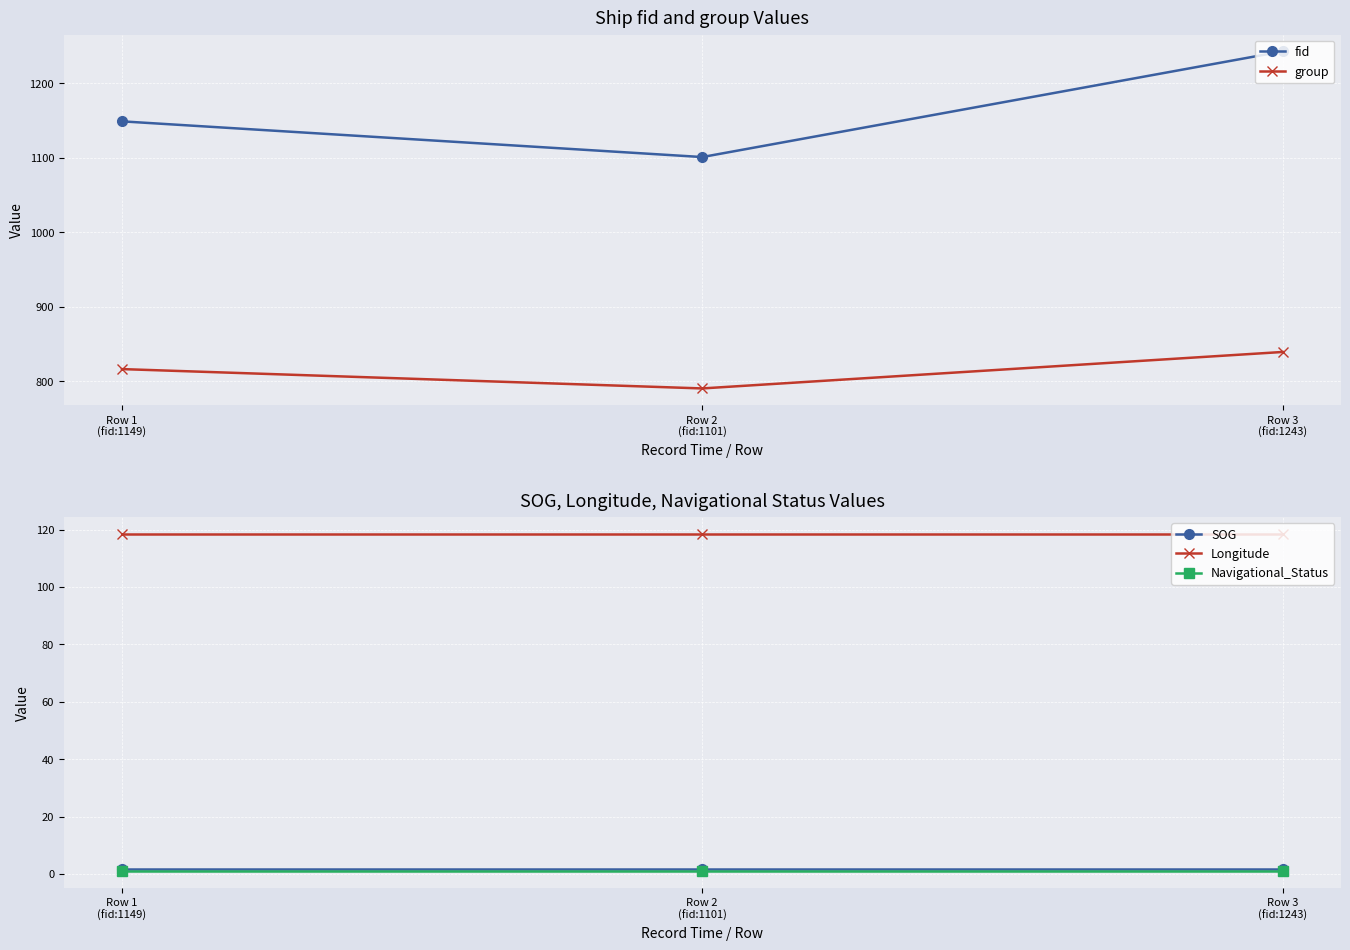

At Row 1
(fid:1149), list the series in order from smallest to largest.

Navigational_Status, SOG, Longitude, group, fid